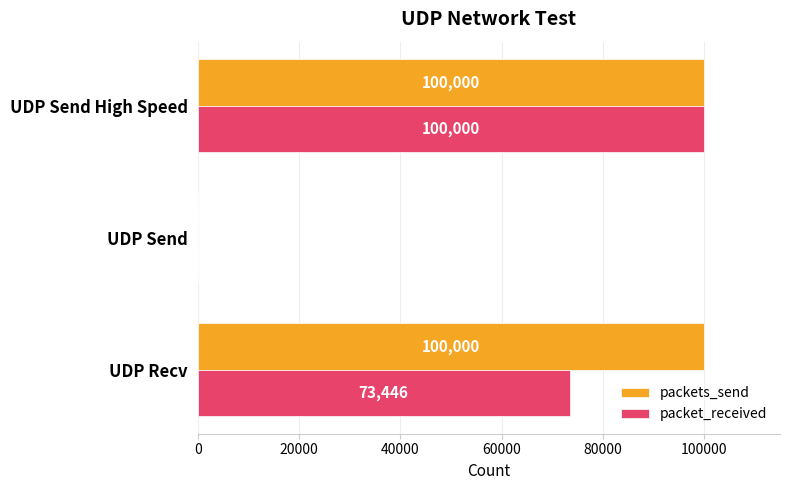

How many data points does each series have?

3